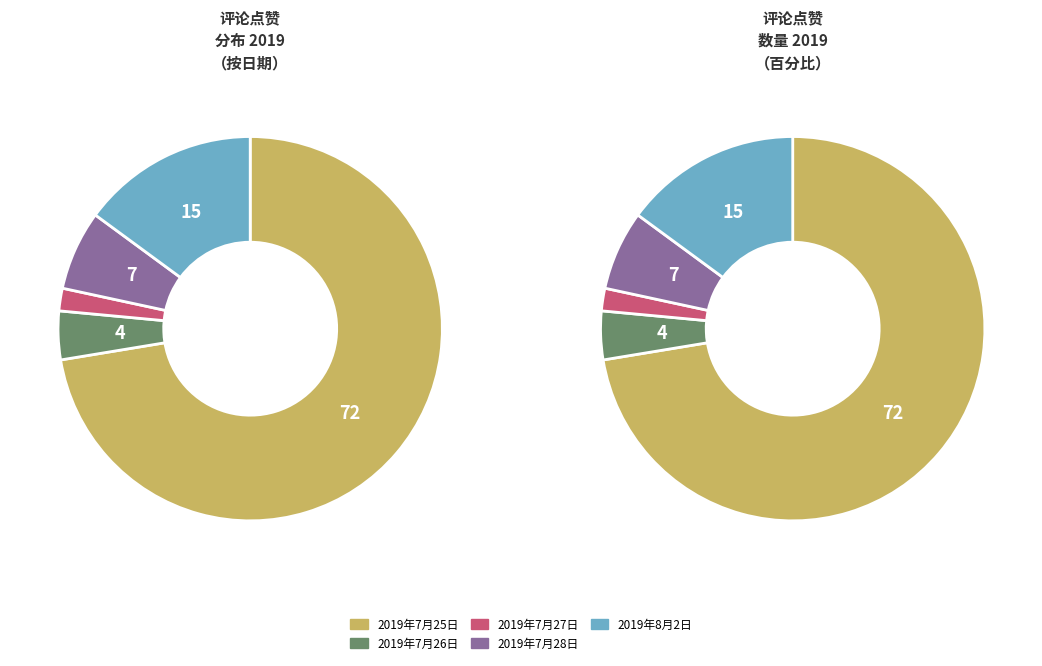

What is the ratio of the value at 2019年7月28日 to the value at 2019年7月25日?

0.1